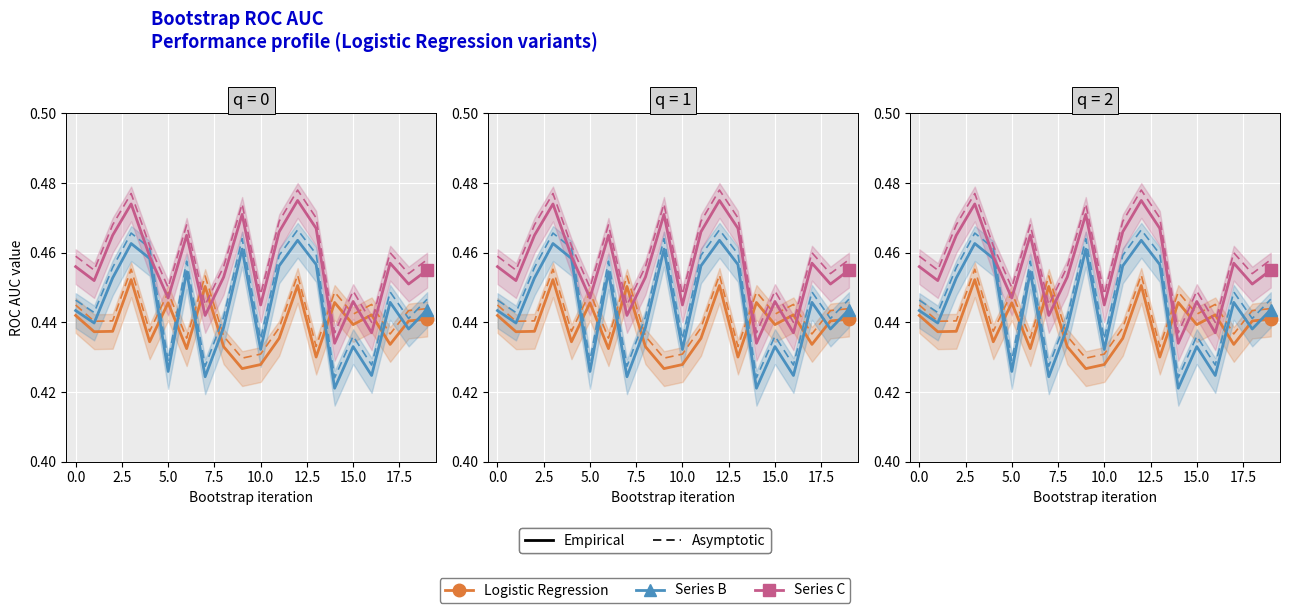

What are all the series names shown in the legend?

Logistic Regression, Series B, Series C